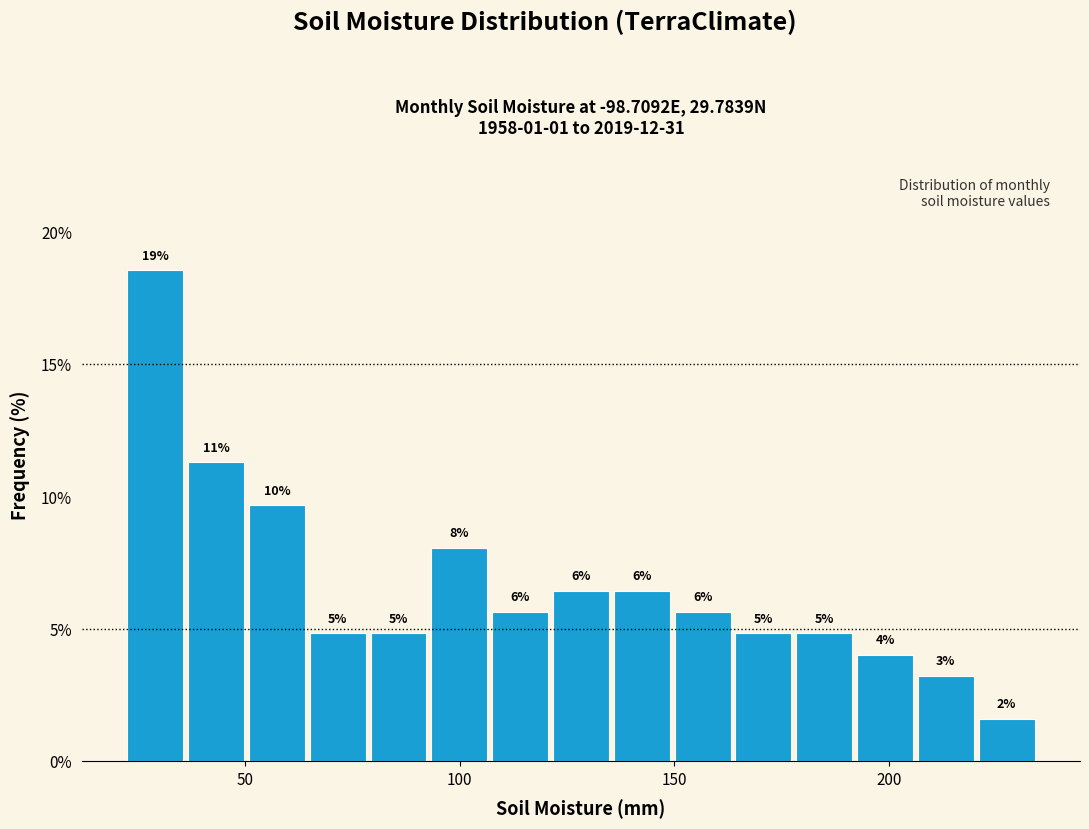

Read against the x-axis, roughly where is the centre of the tallest bar?

30